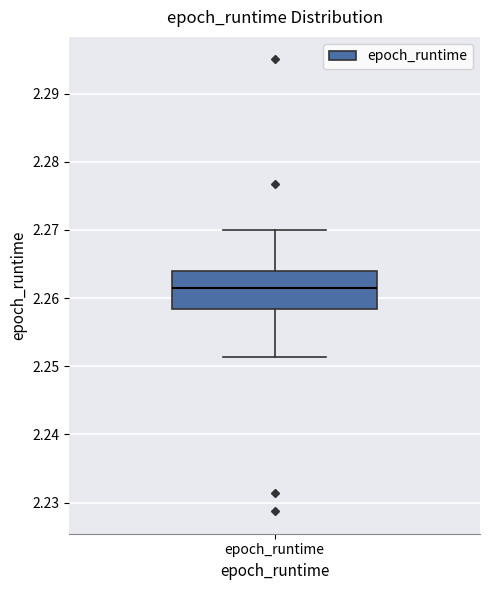

Read this box plot against the y-axis: the position of the median line, the range covered by the box, and the ends of both whiskers. The values are not printed on the chart, so give them approximately, as read against the axis.

median 2.261, box 2.258 to 2.264, whiskers 2.251 to 2.270